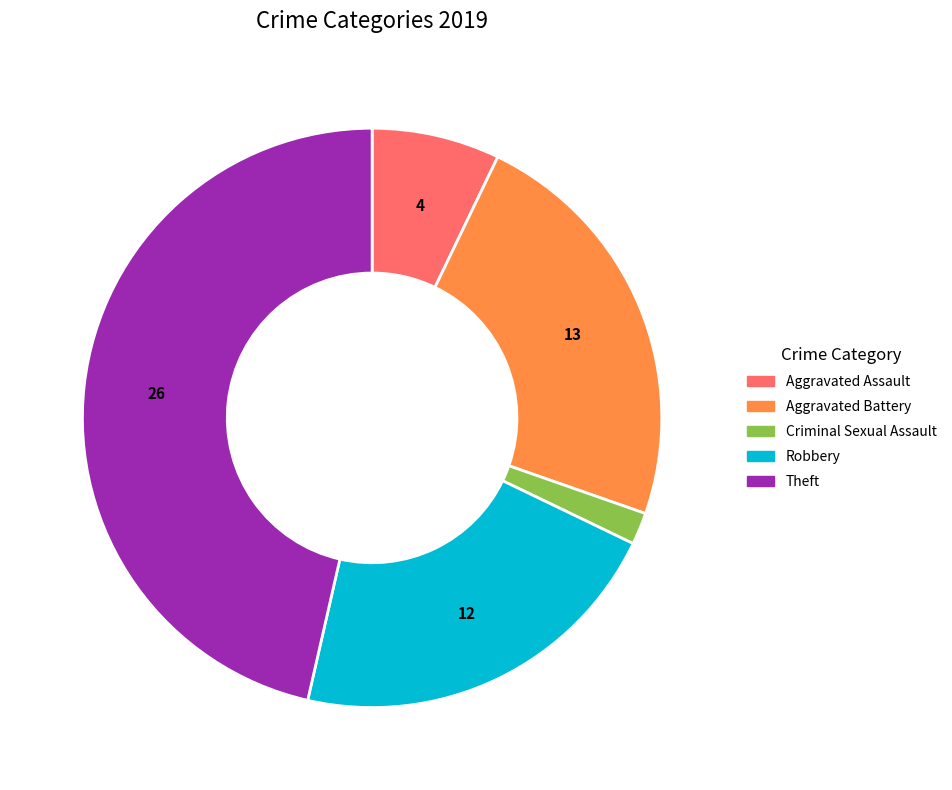

Is there any slice that represents more than half of the pie?

No